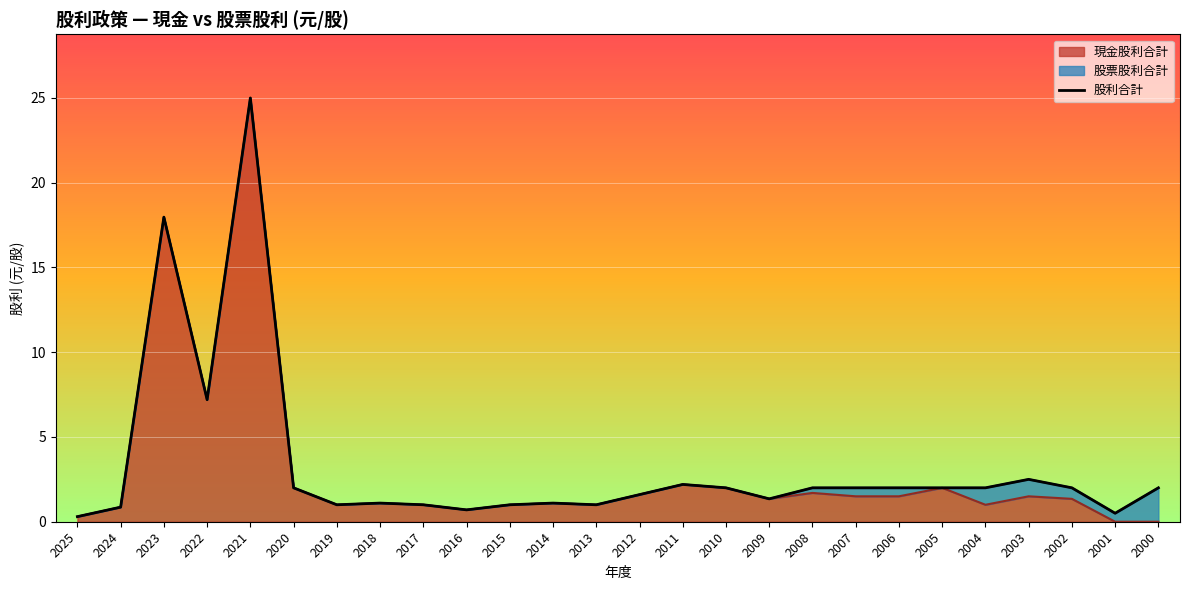

What is the difference between the maximum and minimum values?

24.7